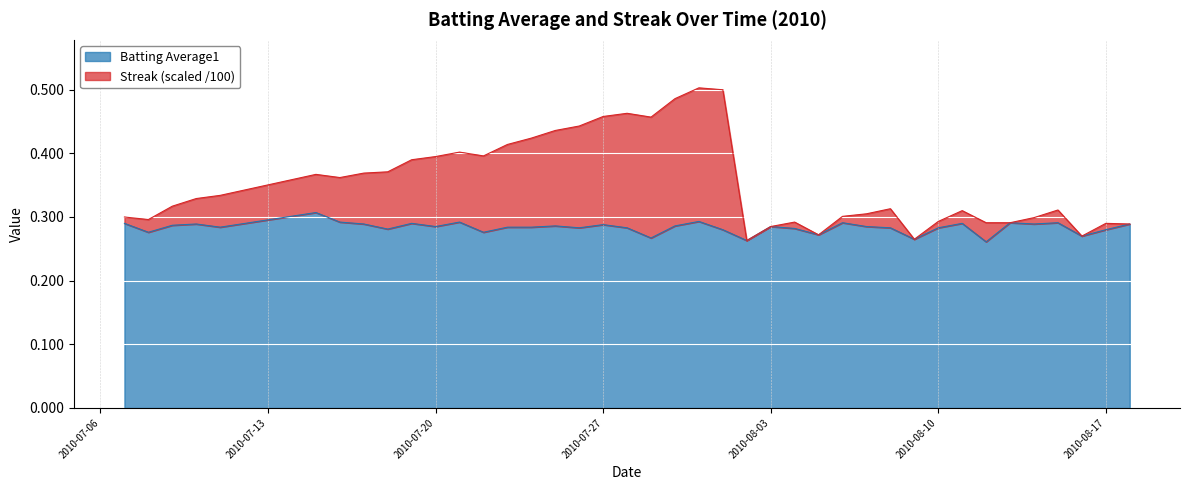

Reading left to right, what are all the values shown in this chart?

Batting Average1: 2010-07-07=0.3	2010-07-08=0.3	2010-07-09=0.3	2010-07-10=0.3	2010-07-11=0.3	2010-07-15=0.3	2010-07-16=0.3	2010-07-17=0.3	2010-07-18=0.3	2010-07-19=0.3	2010-07-20=0.3	2010-07-21=0.3	2010-07-22=0.3	2010-07-23=0.3	2010-07-24=0.3	2010-07-25=0.3	2010-07-26=0.3	2010-07-27=0.3	2010-07-28=0.3	2010-07-29=0.3	2010-07-30=0.3	2010-07-31=0.3	2010-08-01=0.3	2010-08-02=0.3	2010-08-03=0.3	2010-08-04=0.3	2010-08-05=0.3	2010-08-06=0.3	2010-08-07=0.3	2010-08-08=0.3	2010-08-09=0.3	2010-08-10=0.3	2010-08-11=0.3	2010-08-12=0.3	2010-08-13=0.3	2010-08-14=0.3	2010-08-15=0.3	2010-08-16=0.3	2010-08-17=0.3	2010-08-18=0.3
Streak: 2010-07-07=0.3	2010-07-08=0.3	2010-07-09=0.3	2010-07-10=0.3	2010-07-11=0.3	2010-07-15=0.4	2010-07-16=0.4	2010-07-17=0.4	2010-07-18=0.4	2010-07-19=0.4	2010-07-20=0.4	2010-07-21=0.4	2010-07-22=0.4	2010-07-23=0.4	2010-07-24=0.4	2010-07-25=0.4	2010-07-26=0.4	2010-07-27=0.5	2010-07-28=0.5	2010-07-29=0.5	2010-07-30=0.5	2010-07-31=0.5	2010-08-01=0.5	2010-08-02=0.3	2010-08-03=0.3	2010-08-04=0.3	2010-08-05=0.3	2010-08-06=0.3	2010-08-07=0.3	2010-08-08=0.3	2010-08-09=0.3	2010-08-10=0.3	2010-08-11=0.3	2010-08-12=0.3	2010-08-13=0.3	2010-08-14=0.3	2010-08-15=0.3	2010-08-16=0.3	2010-08-17=0.3	2010-08-18=0.3